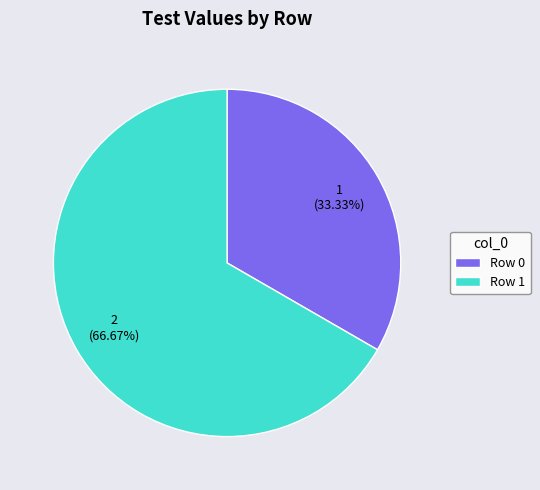

Does any single category account for the majority?

Yes